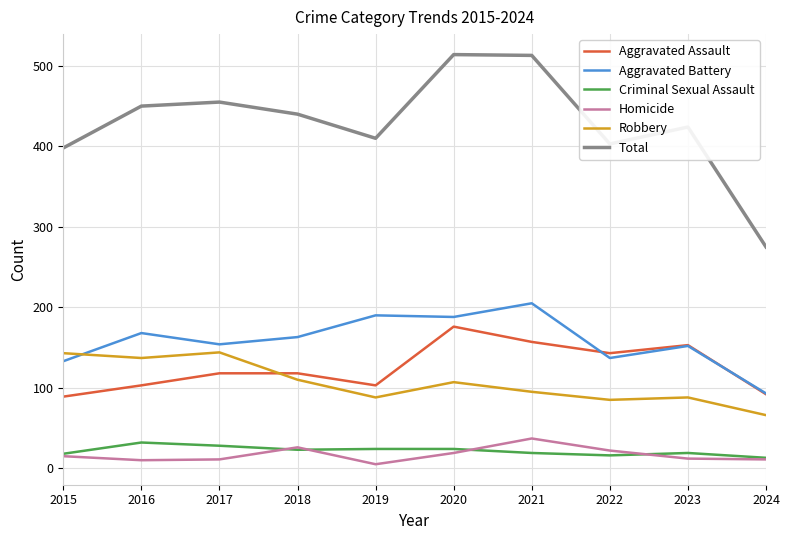

The Robbery series shows 143 at 2015. True or false?

True